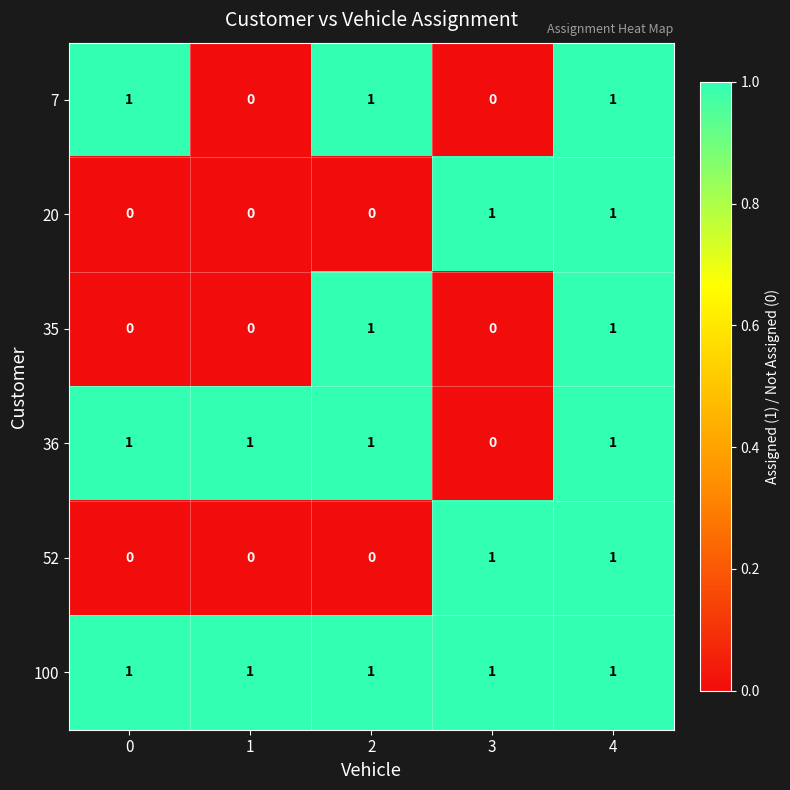

At which category is the sum across all series the highest?

4